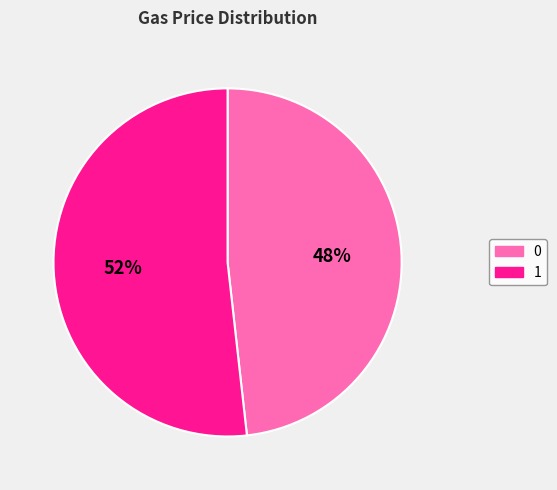

Combined, do 0 and 1 account for over 50%?

Yes